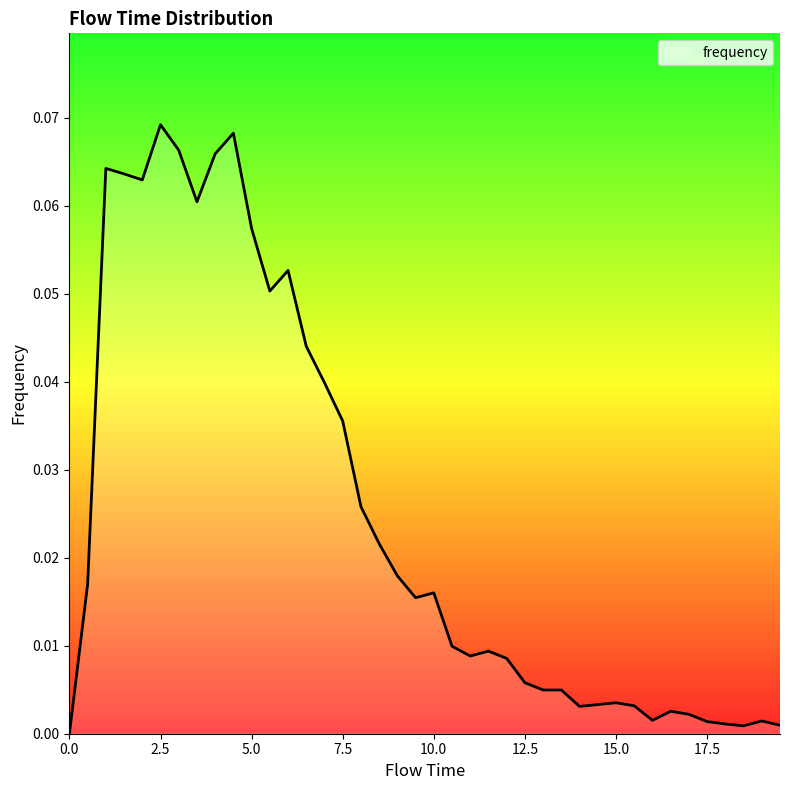

Is this an area chart (filled region under the line)?

Yes